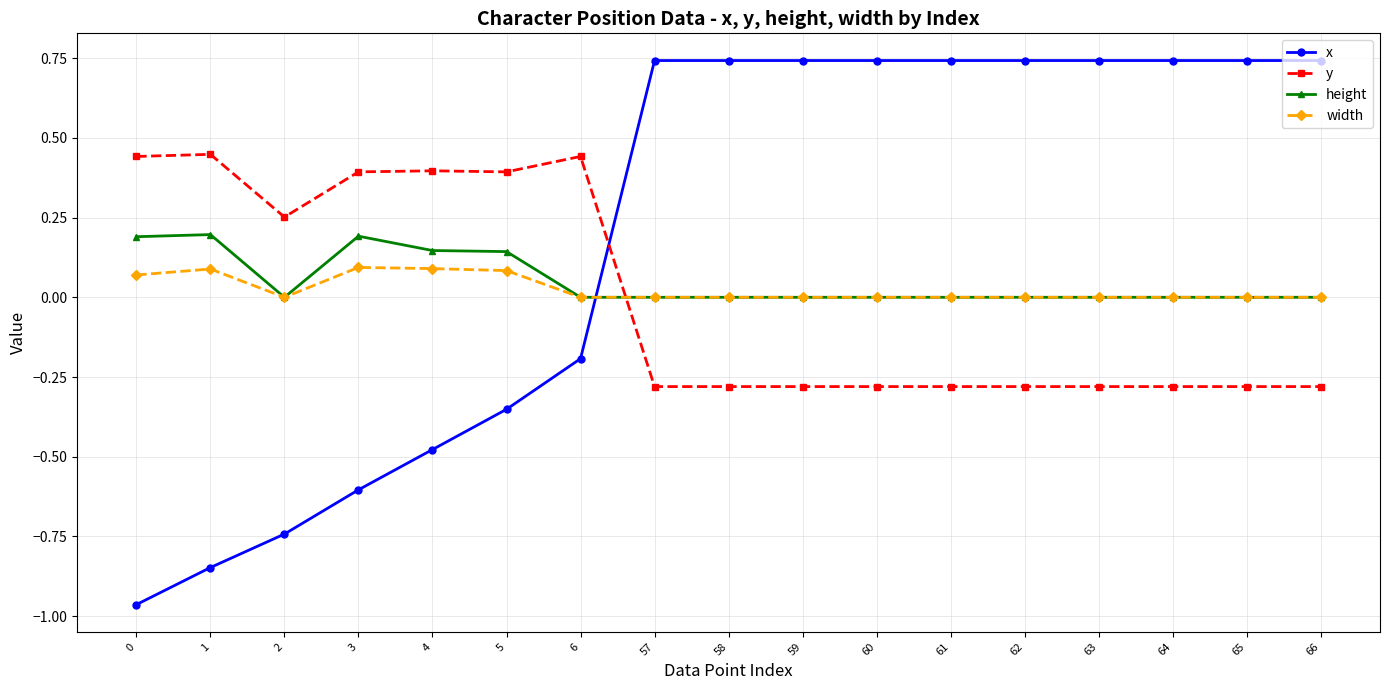

True or false: y has more than 0 interior local peaks.

True